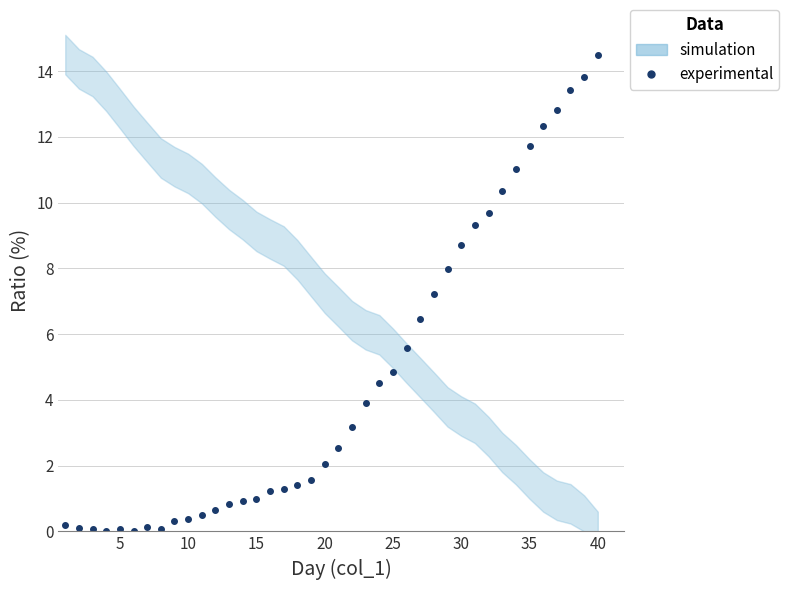

Which has a higher value, 29 or 5?

29